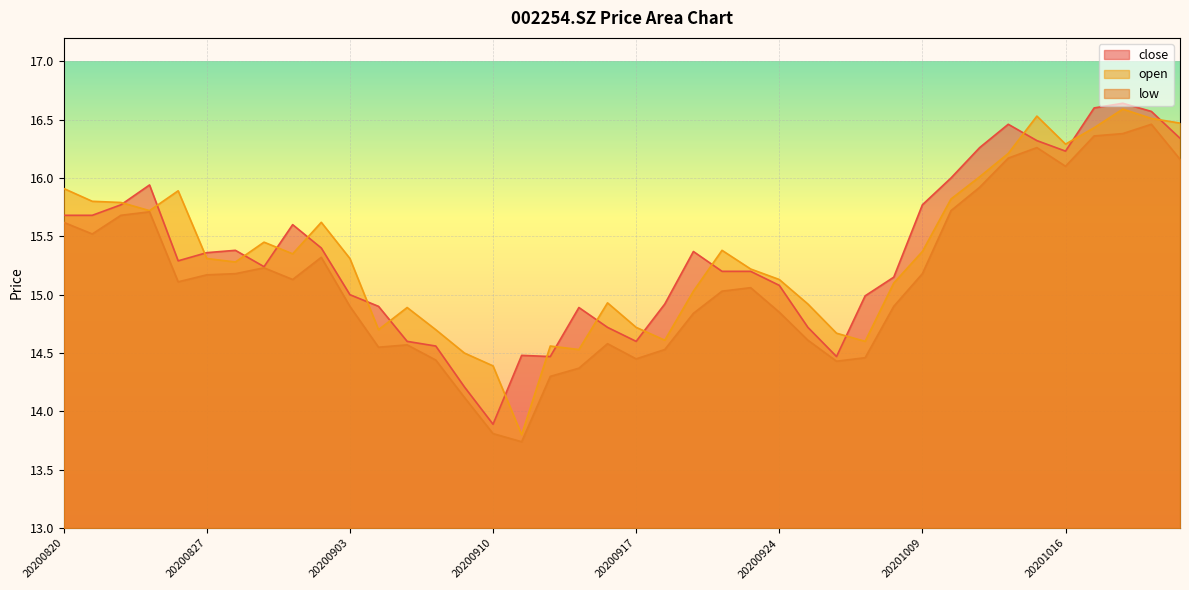

At how many categories does at least one series exceed 16?

8